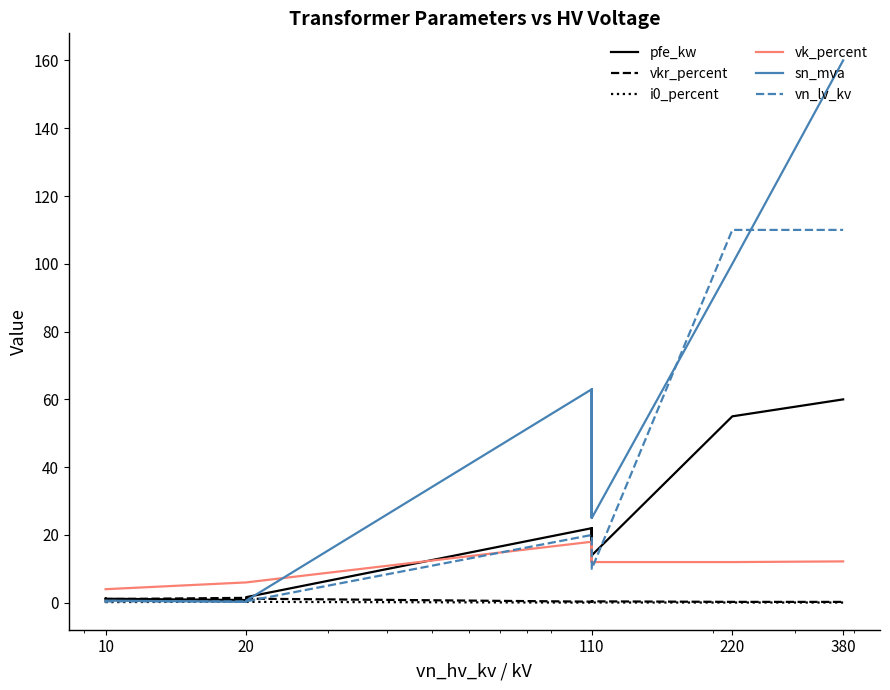

What is the value of the i0_percent point at the 9th from the left?

0.1